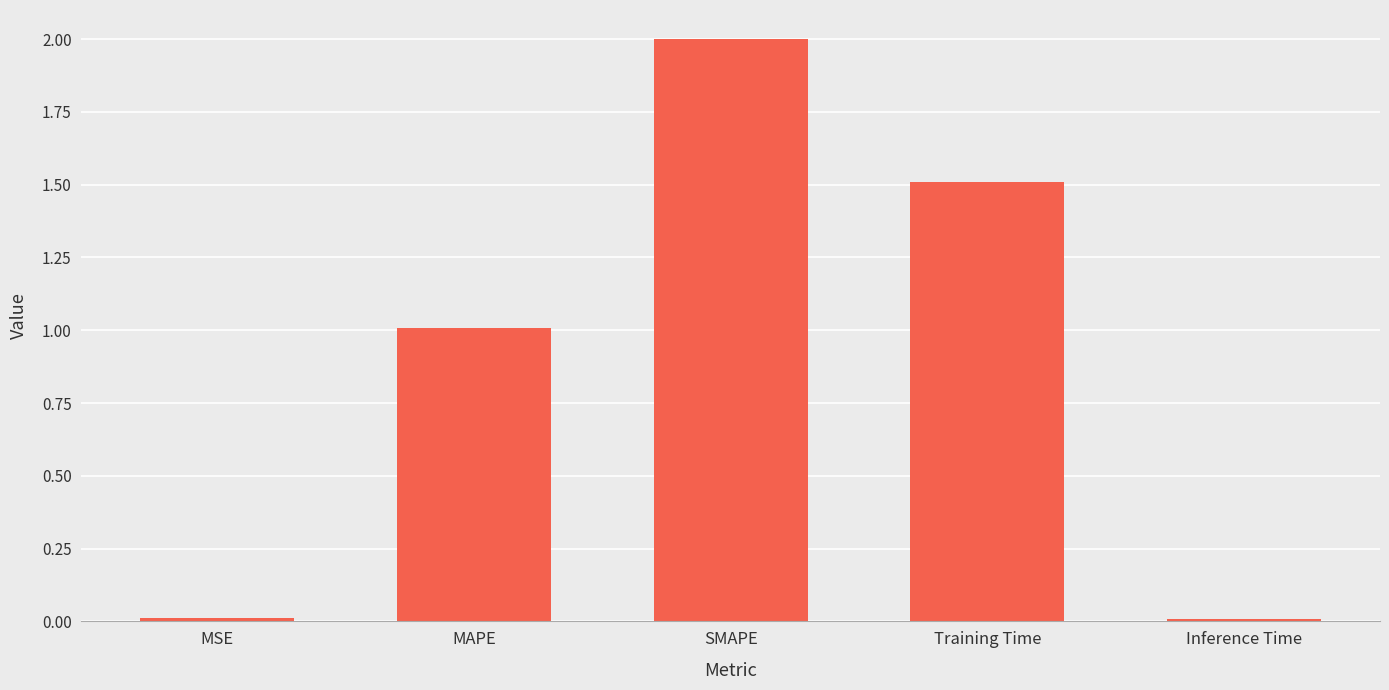

What value does the data have at Training Time?

1.5